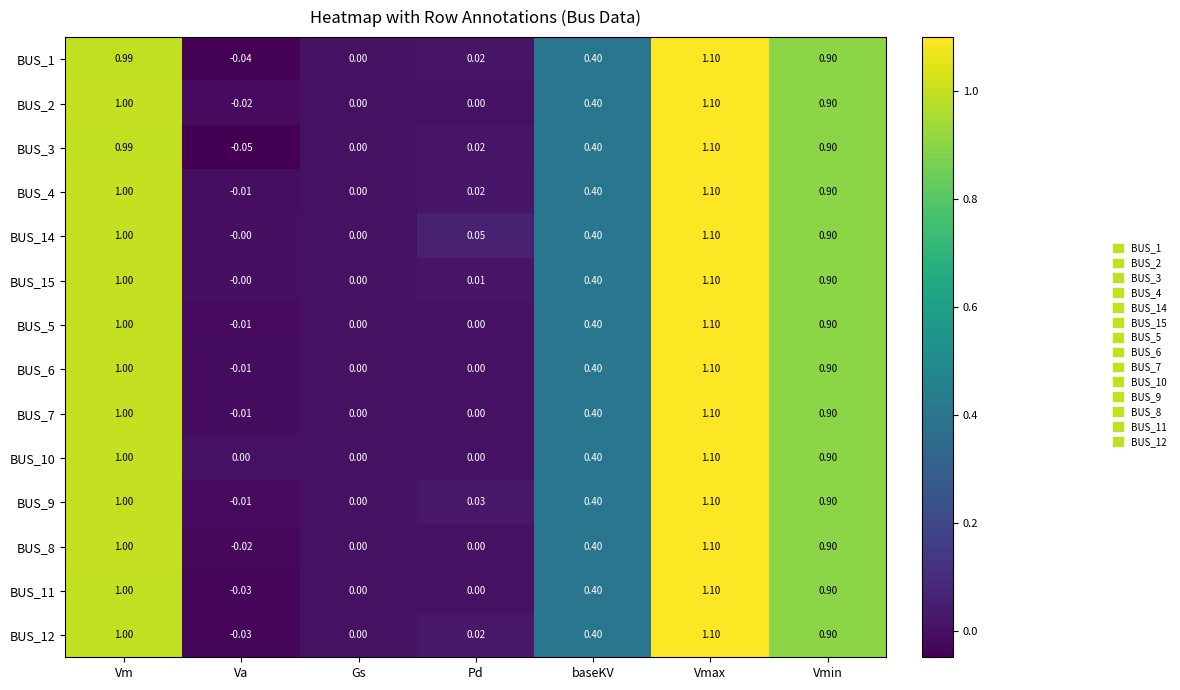

How many categories are shown in the chart?

7